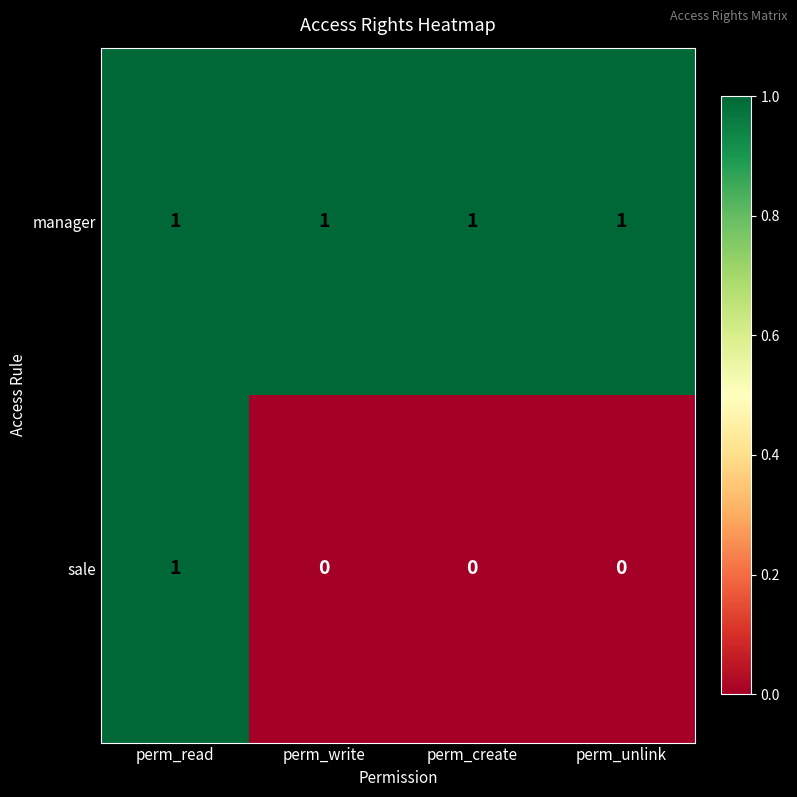

At how many categories does at least one series exceed 0?

4